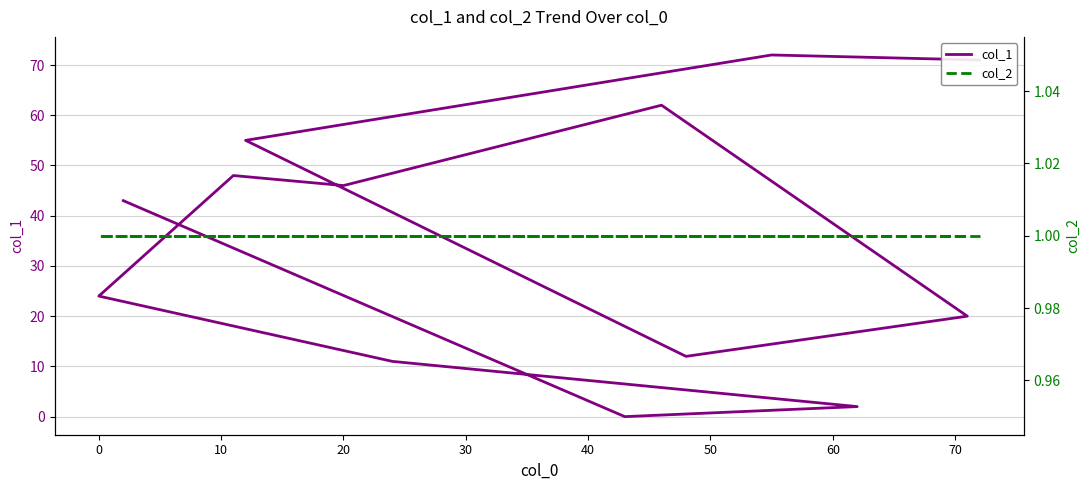

Rank the series by their average value, from highest to lowest.

col_1, col_2